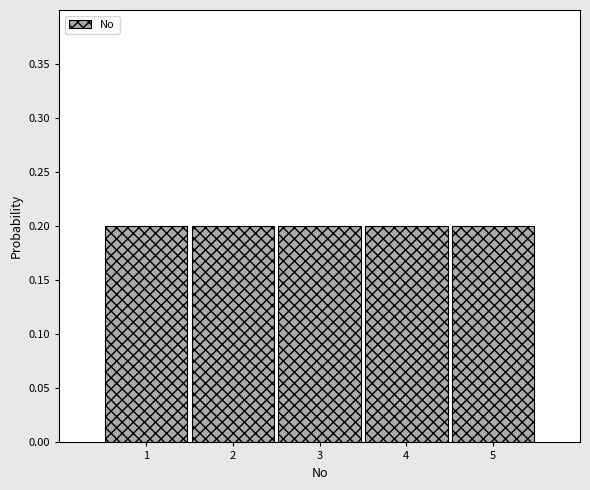

What is the height of the bar covering 4.5 to 5.5 on the x-axis? The values are not printed on the chart, so give them approximately, as read against the axis.

0.2